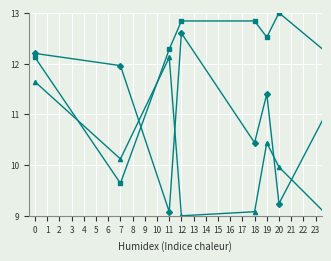

What is the greatest value displayed?

13.0